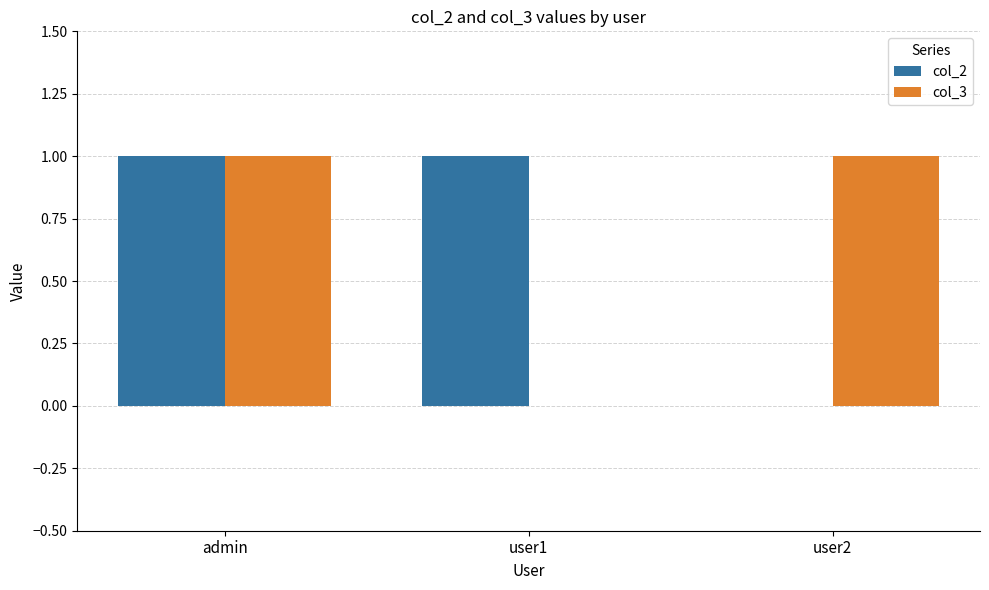

Reading left to right, what are all the values shown in this chart?

col_2: 1	1	0
col_3: 1	0	1